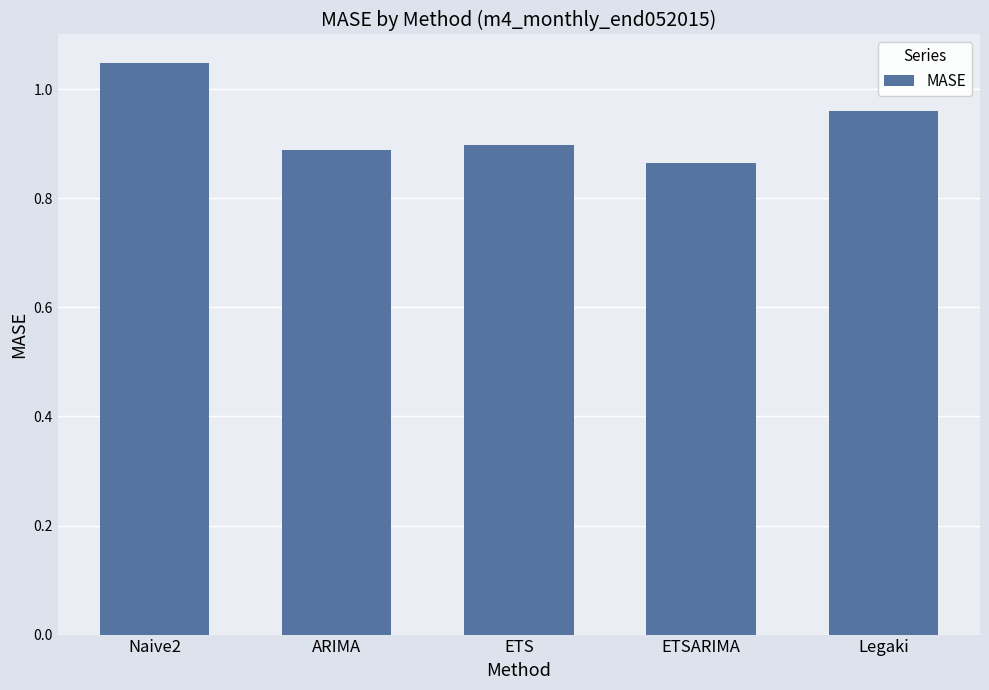

True or false: the data shows 0.9 at ETS.

True